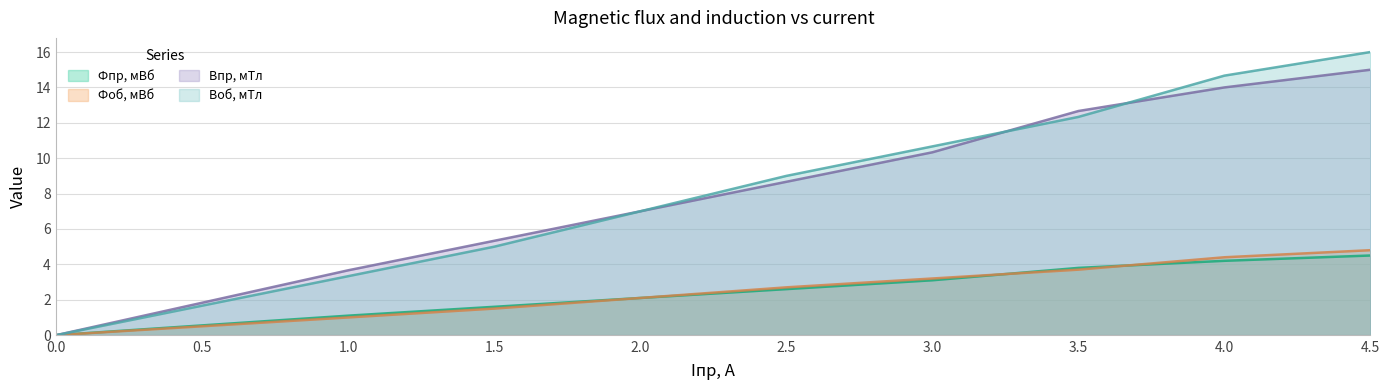

Reading left to right, extract all data points from this chart.

Фпр, мВб: 0.0	1.1	1.6	2.1	2.6	3.1	3.8	4.2	4.5
Фоб, мВб: 0.0	1.0	1.5	2.1	2.7	3.2	3.7	4.4	4.8
Bпр, мТл: 0.0	3.7	5.3	7.0	8.7	10.3	12.7	14.0	15.0
Воб, мТл: 0.0	3.3	5.0	7.0	9.0	10.7	12.3	14.7	16.0